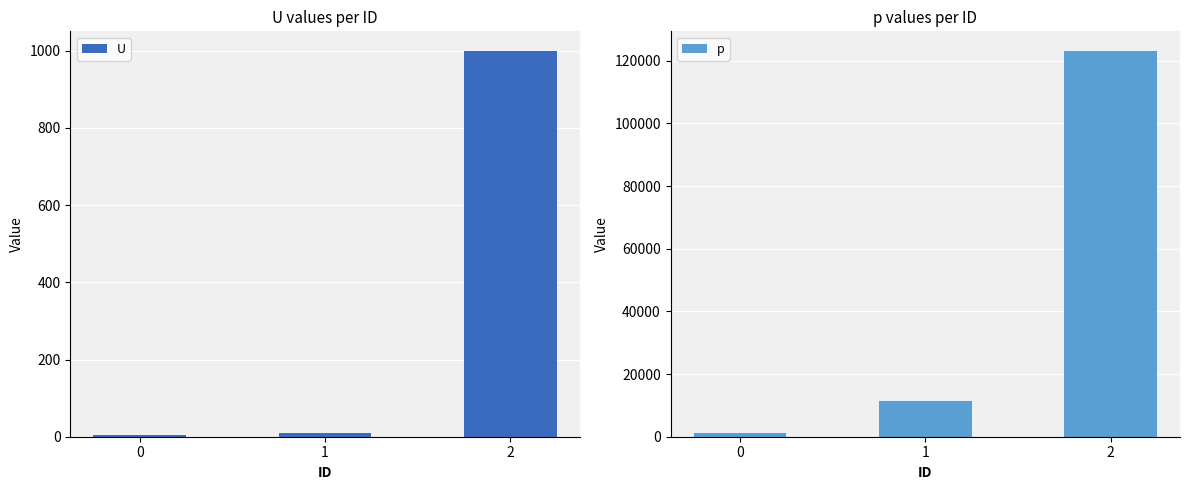

Is it true that p equals 123214 at 2?

True